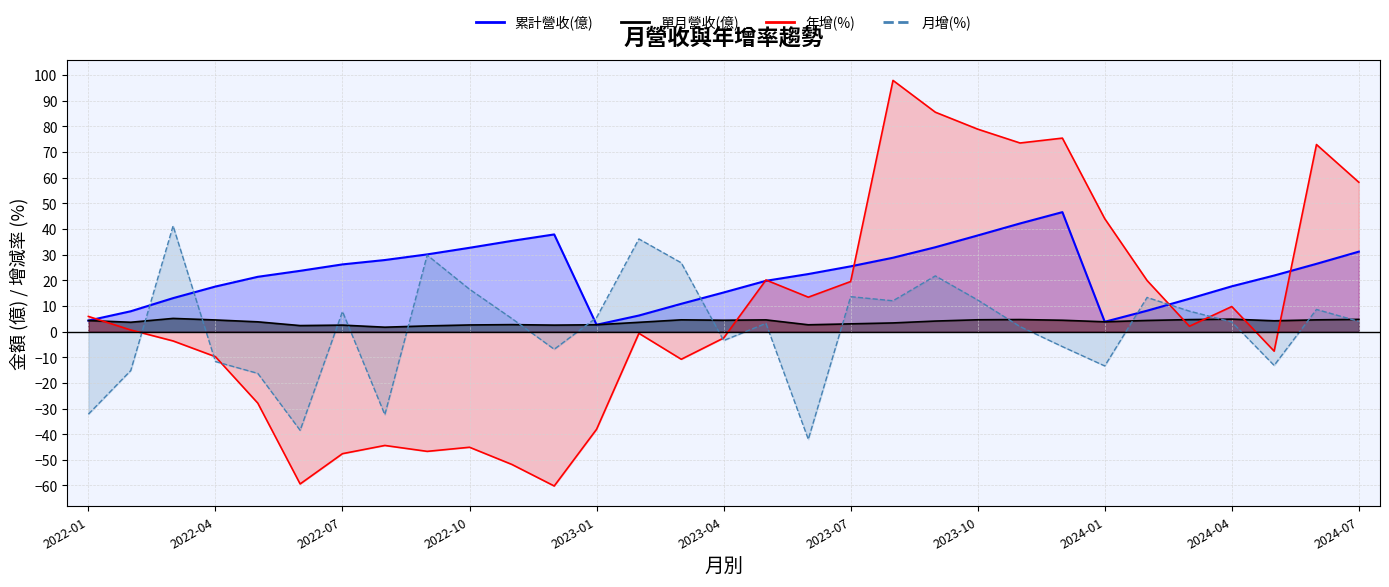

List the series in order of their peak value, lowest first.

單月營收(億), 月增(%), 累計營收(億), 年增(%)